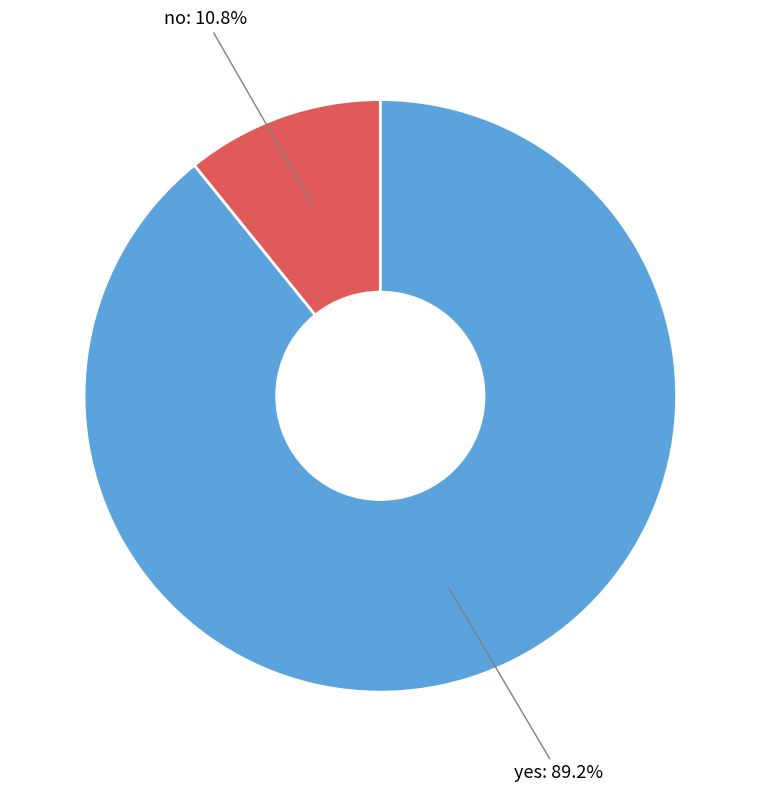

Is there any slice that represents more than half of the pie?

Yes